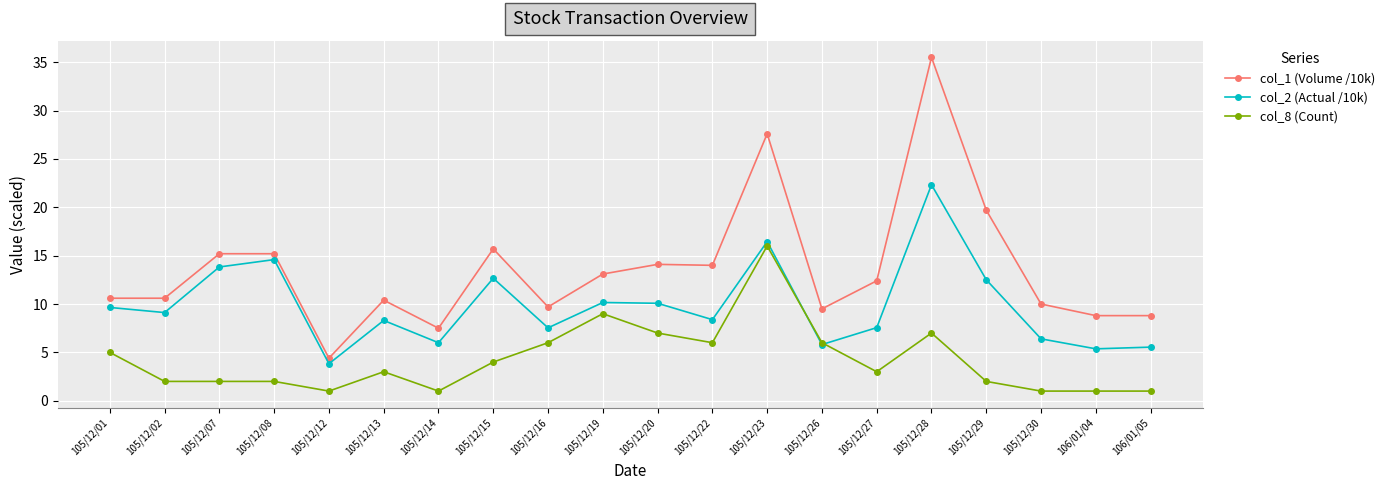

List the series in order of their overall mean, highest first.

col_1 (Volume /10k), col_2 (Actual /10k), col_8 (Count)